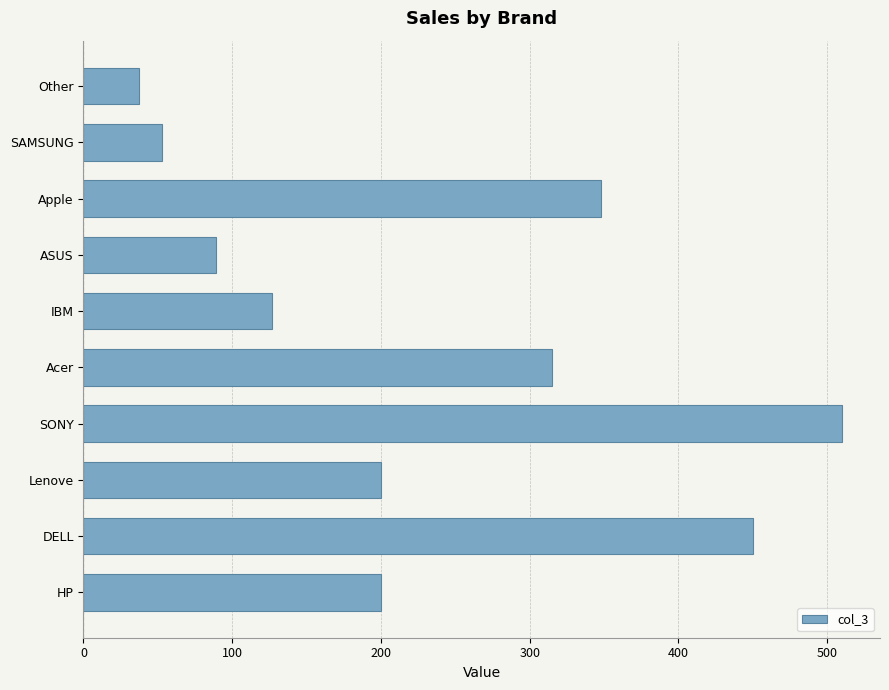

Approximately how many times larger is the value at Acer compared to ASUS?

3.5